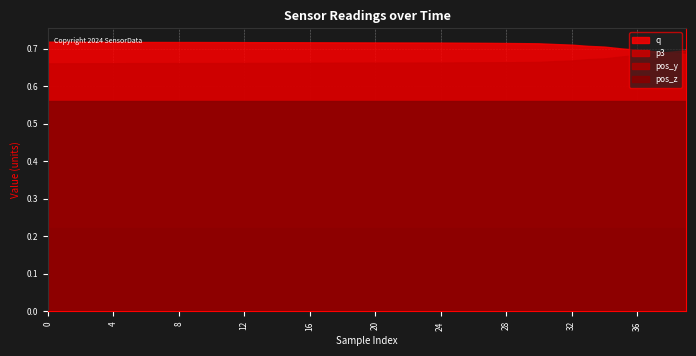

True or false: p3 and pos_y cross at least once.

False